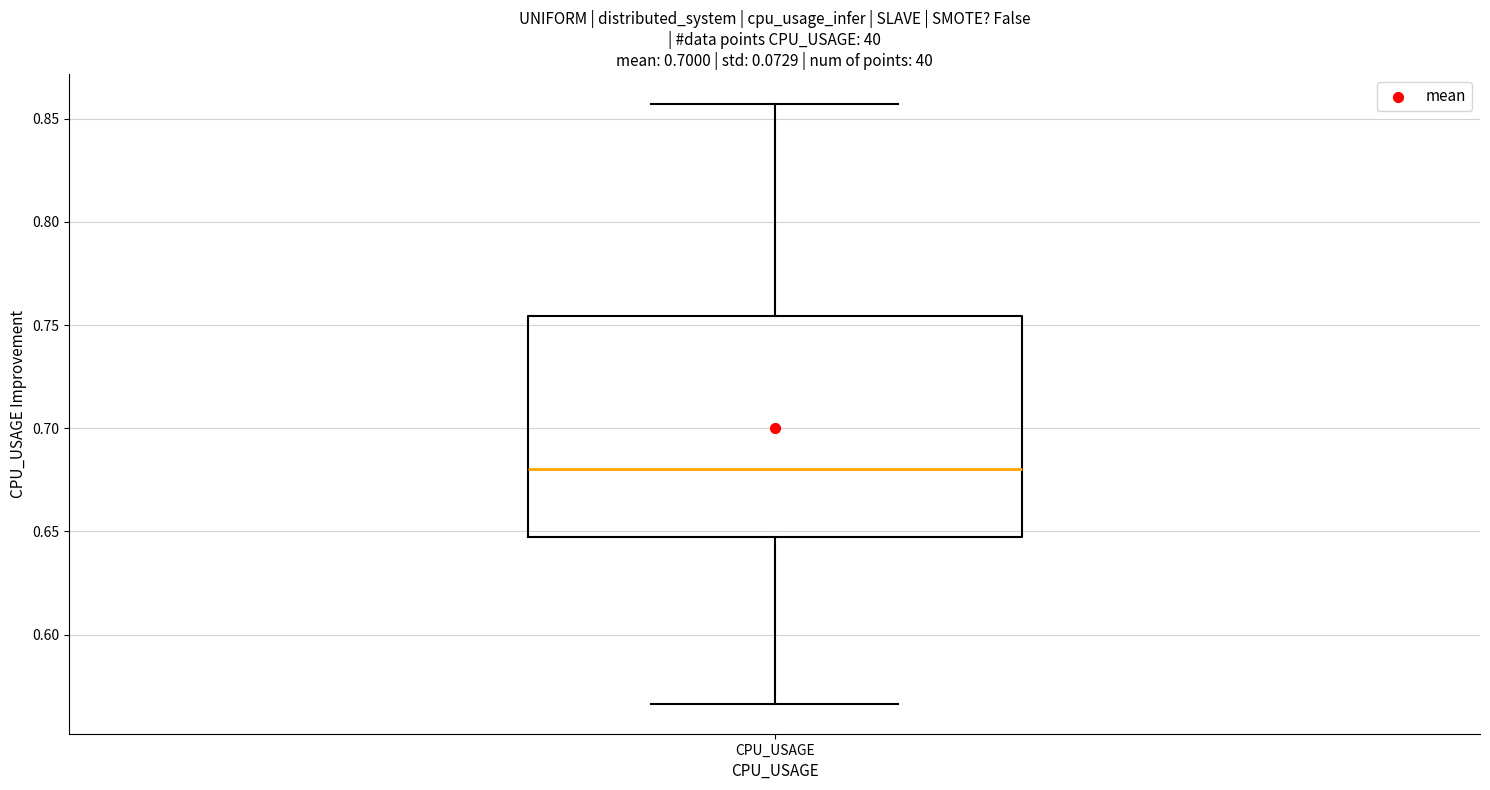

Where is the lower edge of the box for CPU_USAGE on the y-axis? The values are not printed on the chart, so give them approximately, as read against the axis.

0.645